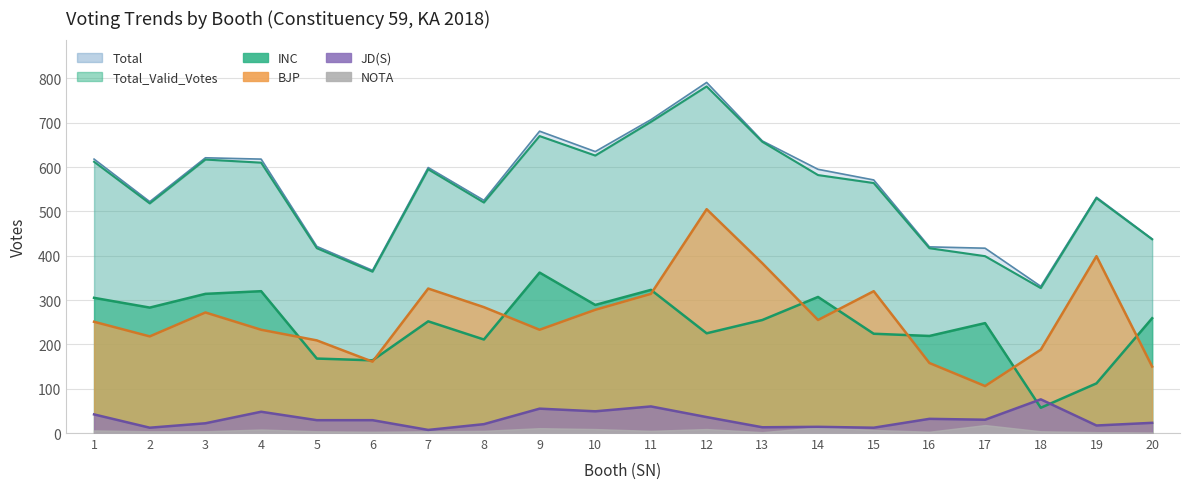

What is the maximum value shown in the chart?

791